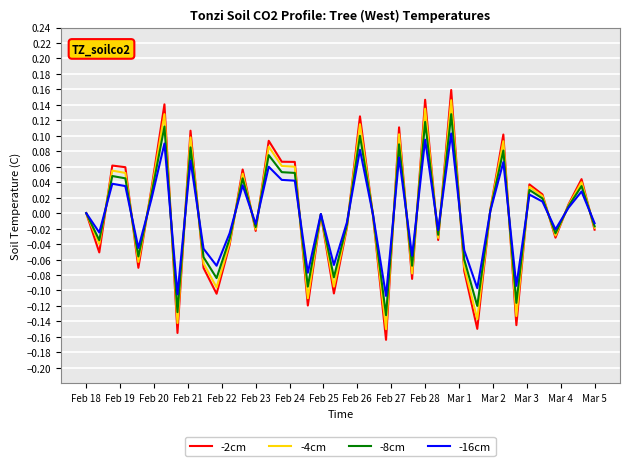

Which series has the largest range (max minus min)?

-2cm